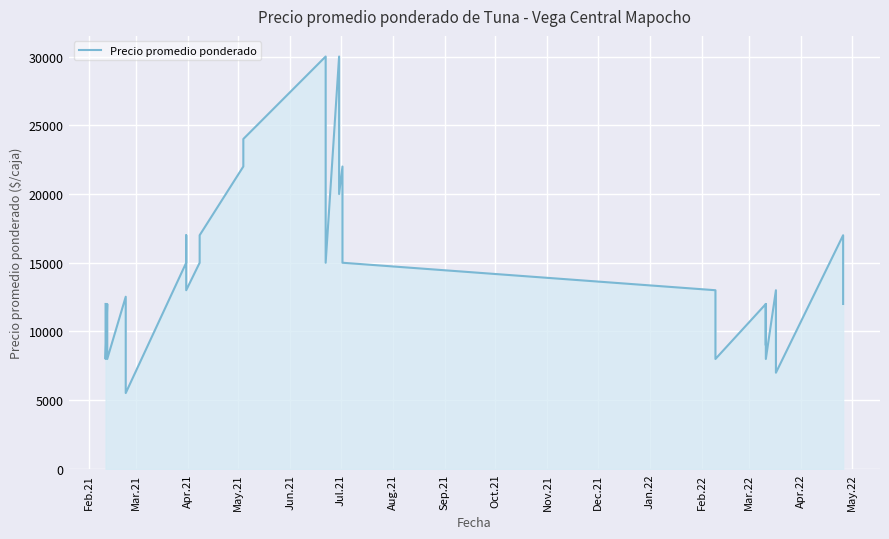

True or false: there are more than 2 points higher than both neighbors.

True